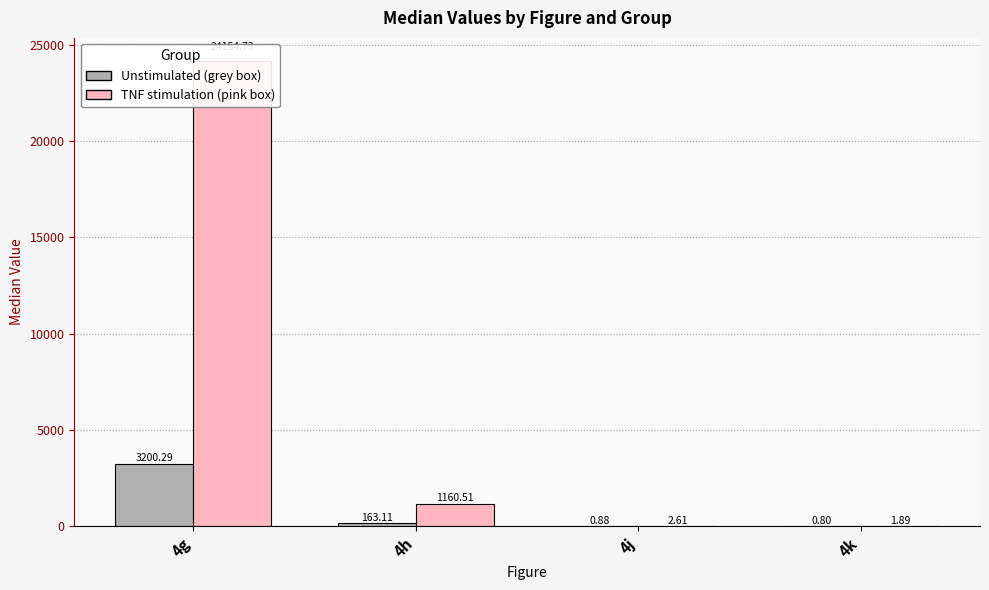

True or false: TNF stimulation (pink box) has a value of 24154.7 at 4g.

True